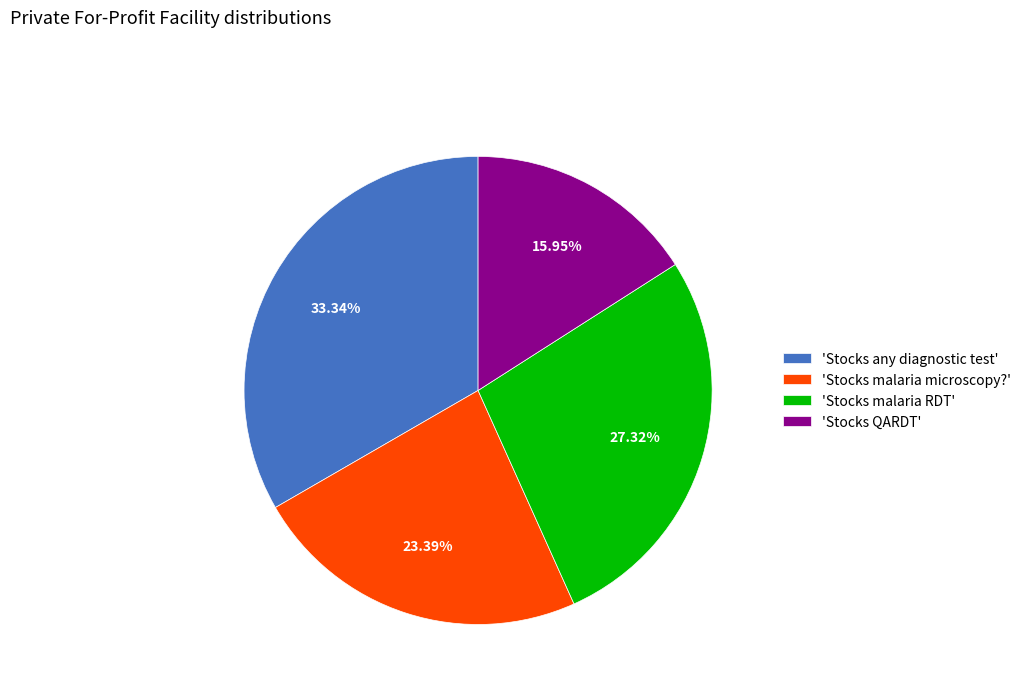

Combined, do 'Stocks QARDT' and 'Stocks malaria microscopy?' account for over 50%?

No